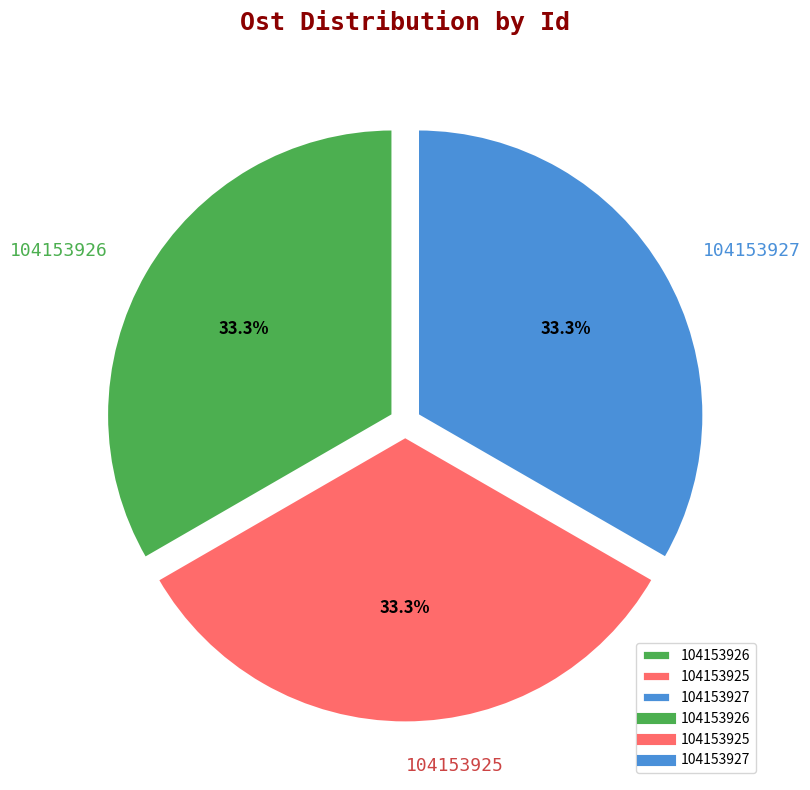

Does 104153926 account for over 50% of the chart?

No